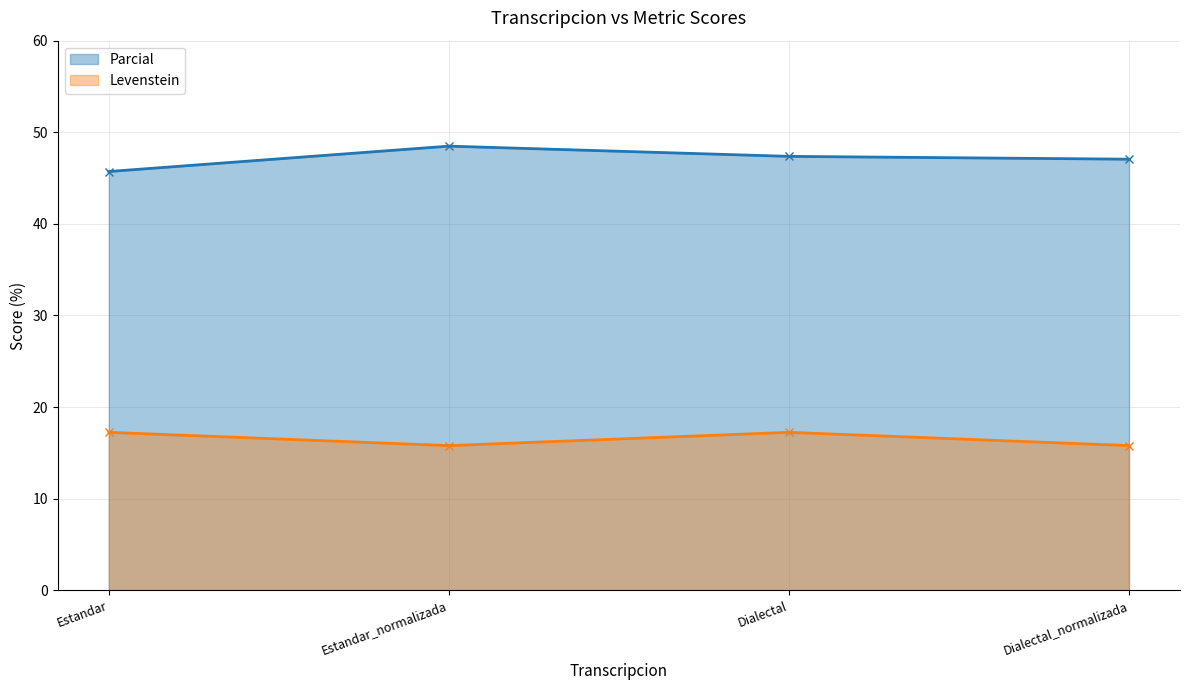

Reading right to left, extract all data points from this chart.

Parcial: Dialectal_normalizada=47.1	Dialectal=47.4	Estandar_normalizada=48.5	Estandar=45.7
Levenstein: Dialectal_normalizada=15.8	Dialectal=17.2	Estandar_normalizada=15.8	Estandar=17.2